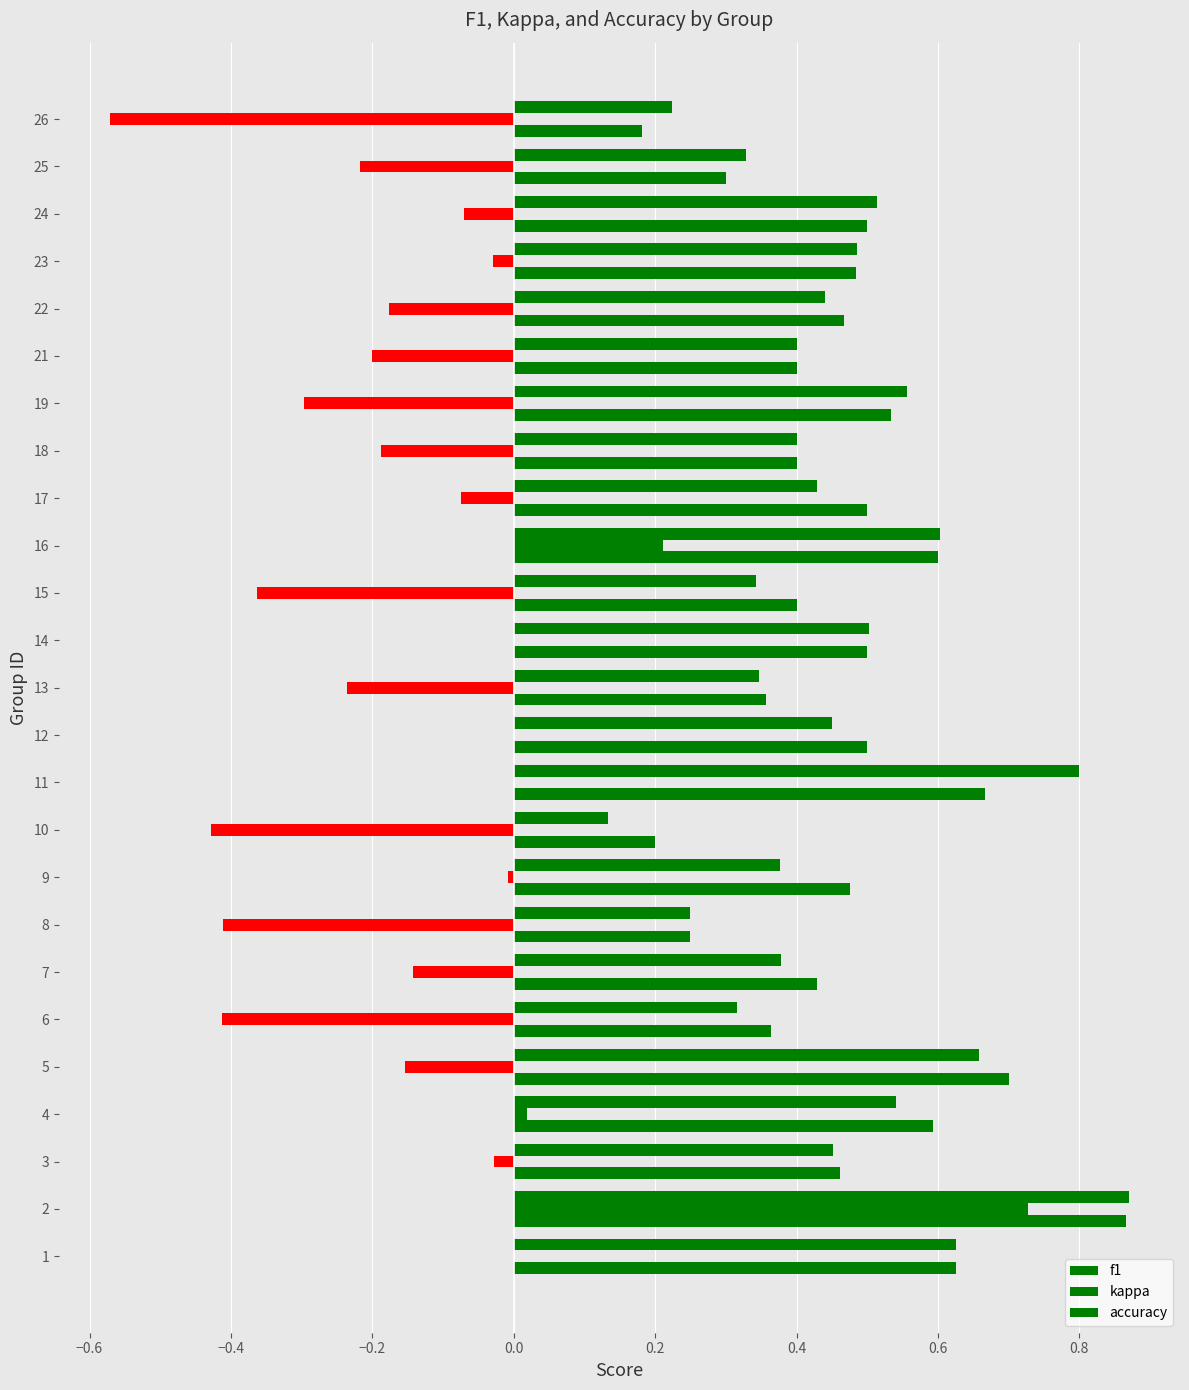

How many categories are shown in the chart?

25